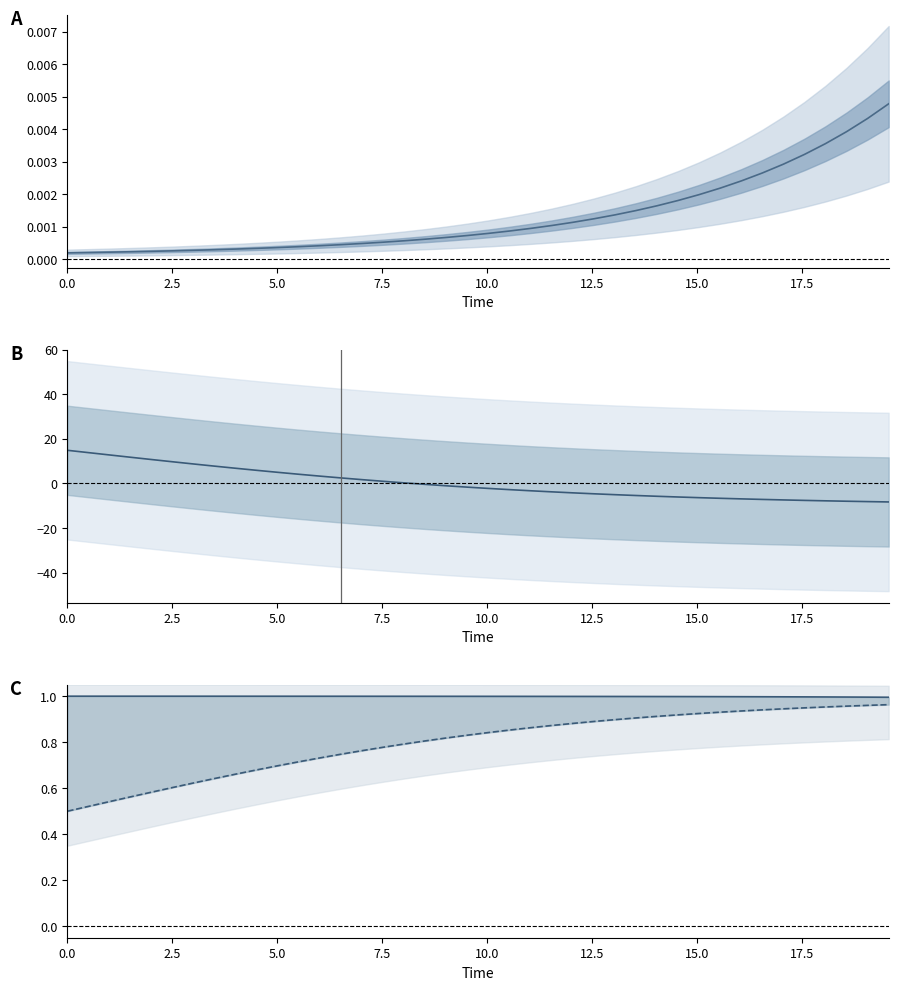

What is the difference between the maximum and minimum values in the D series?

0.5